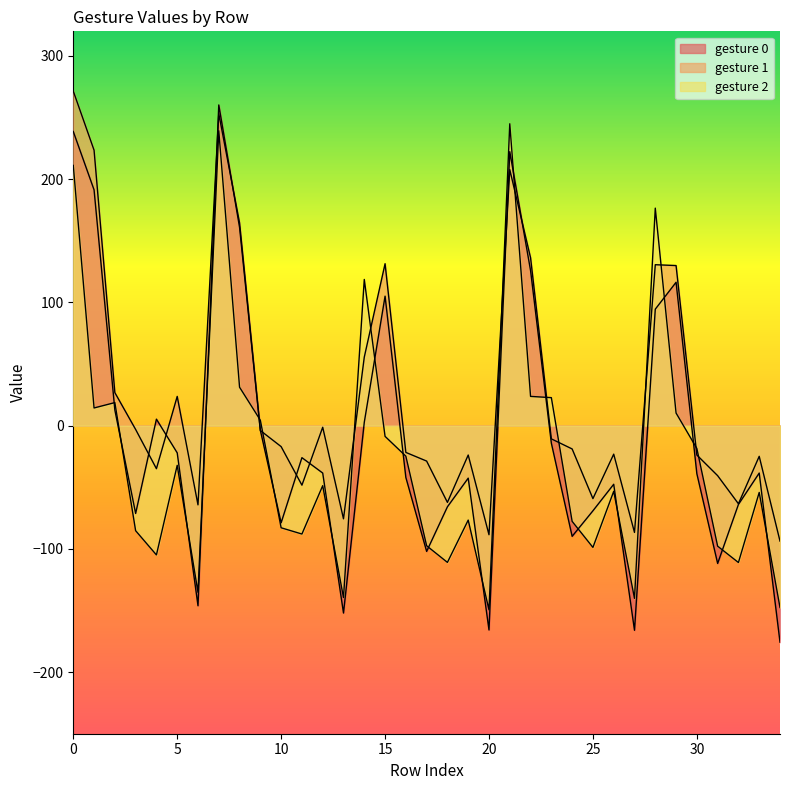

At which category does 1 reach its first local peak?

5